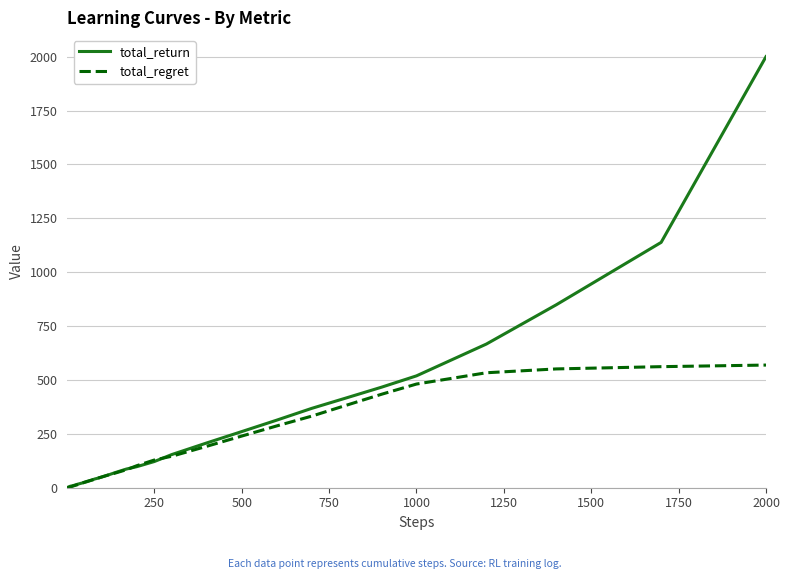

What is the maximum value shown in the chart?

2000.0